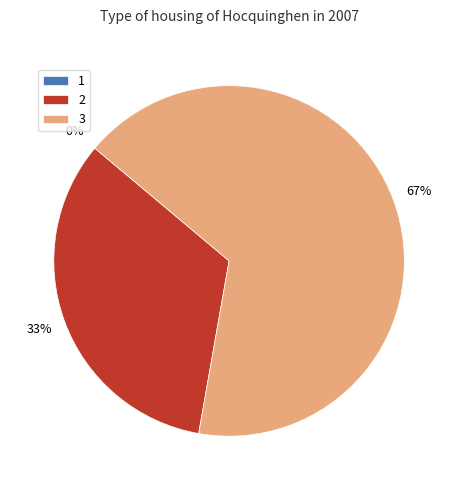

To the nearest percent, what is the difference between the largest and smallest slice percentages?

67%